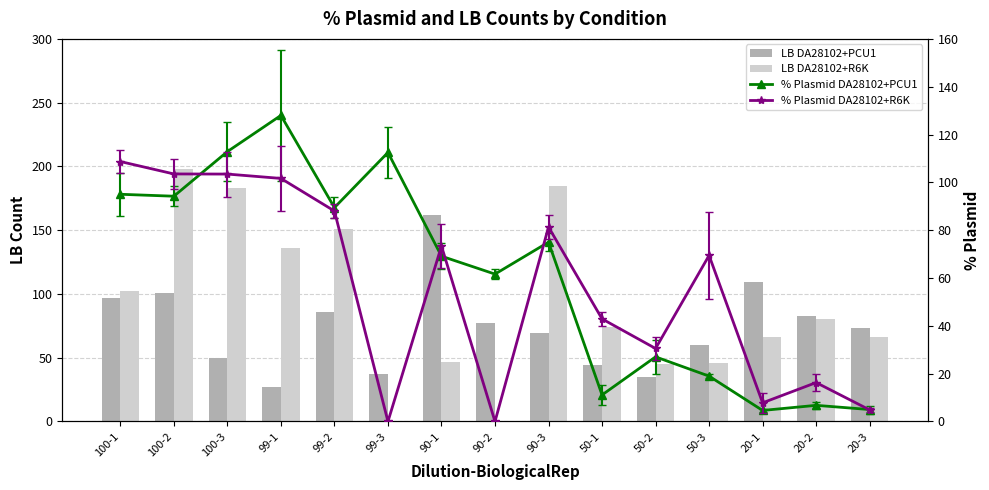

What is the label of the 6th bar from the left?

99-3